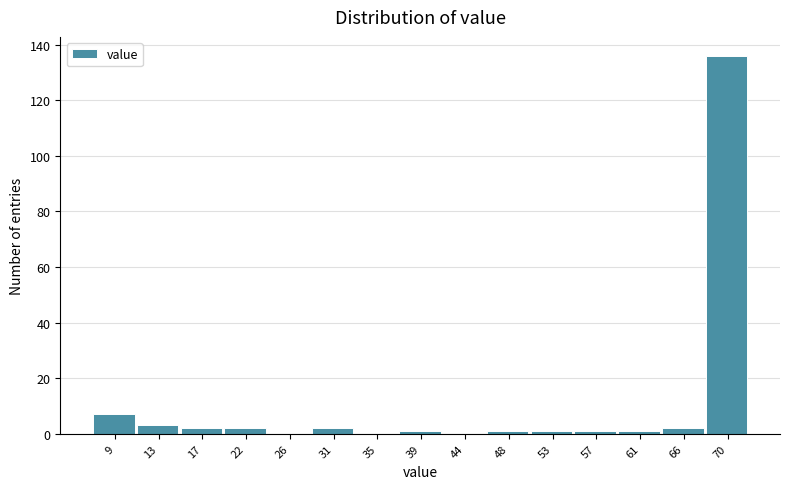

Reading left to right, extract all data points from this chart.

9=7	13=3	17=2	22=2	26=0	31=2	35=0	39=1	44=0	48=1	53=1	57=1	61=1	66=2	70=136